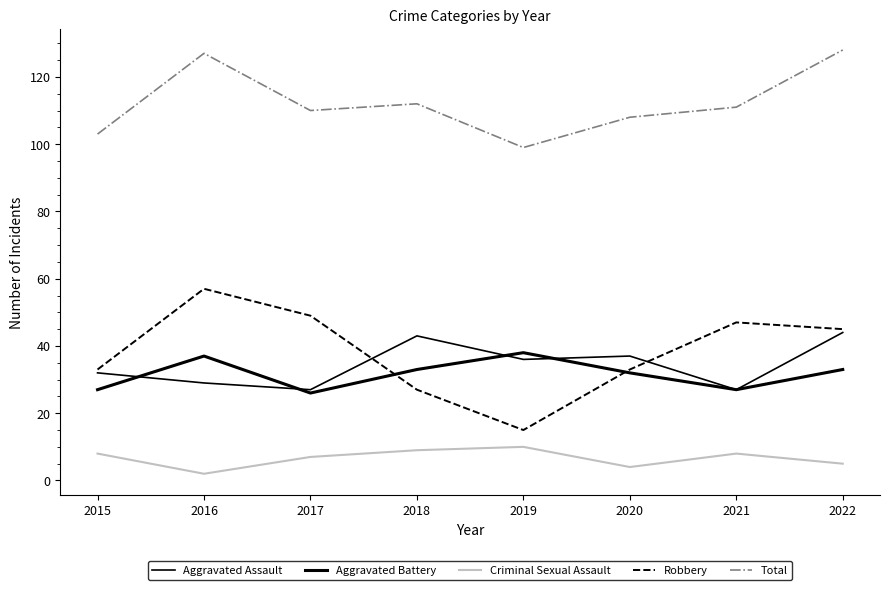

Which series has the largest range (max minus min)?

Robbery